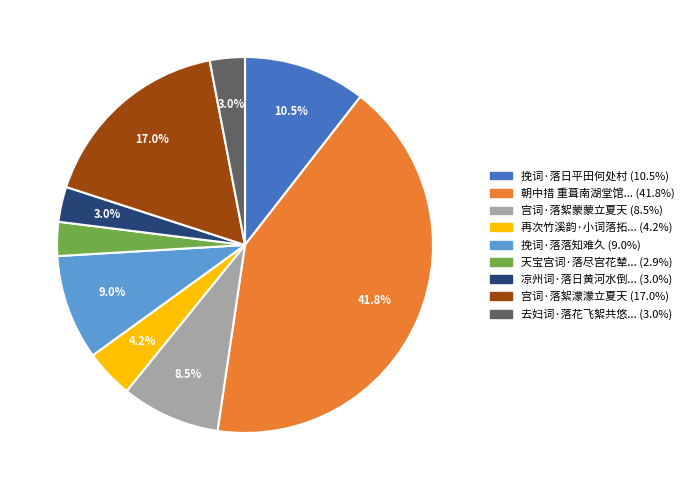

Does any single category account for the majority?

No